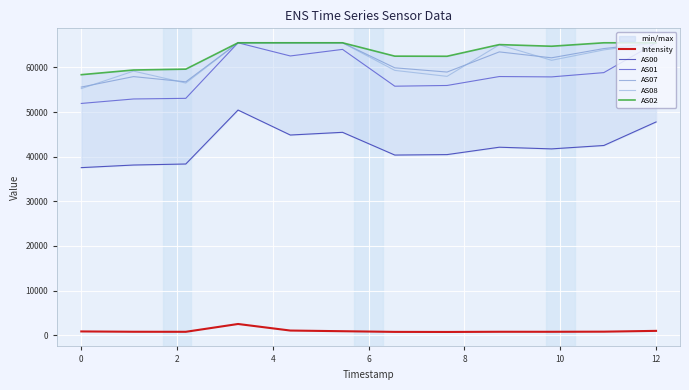

Is it true that AS01 equals 51944.0 at 0?

True